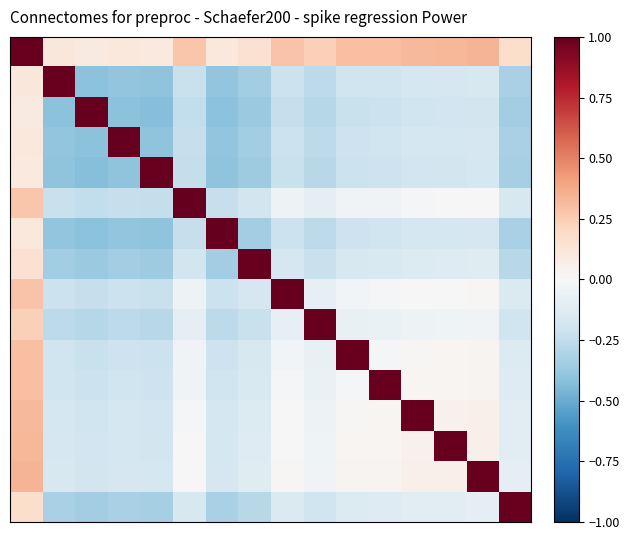

Reading left to right, list all the values displayed in this chart.

row_0: 1.0	0.1	0.1	0.1	0.1	0.3	0.1	0.2	0.3	0.2	0.3	0.3	0.3	0.3	0.3	0.2
row_1: 0.1	1.0	-0.4	-0.4	-0.4	-0.2	-0.4	-0.3	-0.2	-0.3	-0.2	-0.2	-0.2	-0.2	-0.2	-0.3
row_2: 0.1	-0.4	1.0	-0.4	-0.4	-0.2	-0.4	-0.4	-0.2	-0.3	-0.2	-0.2	-0.2	-0.2	-0.2	-0.3
row_3: 0.1	-0.4	-0.4	1.0	-0.4	-0.2	-0.4	-0.3	-0.2	-0.3	-0.2	-0.2	-0.2	-0.2	-0.2	-0.3
row_4: 0.1	-0.4	-0.4	-0.4	1.0	-0.2	-0.4	-0.4	-0.2	-0.3	-0.2	-0.2	-0.2	-0.2	-0.2	-0.3
row_5: 0.3	-0.2	-0.2	-0.2	-0.2	1.0	-0.2	-0.2	-0.0	-0.1	-0.0	-0.0	-0.0	-0.0	-0.0	-0.2
row_6: 0.1	-0.4	-0.4	-0.4	-0.4	-0.2	1.0	-0.3	-0.2	-0.3	-0.2	-0.2	-0.2	-0.2	-0.2	-0.3
row_7: 0.2	-0.3	-0.4	-0.3	-0.4	-0.2	-0.3	1.0	-0.2	-0.2	-0.2	-0.2	-0.1	-0.1	-0.1	-0.3
row_8: 0.3	-0.2	-0.2	-0.2	-0.2	-0.0	-0.2	-0.2	1.0	-0.1	-0.0	-0.0	0.0	0.0	0.0	-0.1
row_9: 0.2	-0.3	-0.3	-0.3	-0.3	-0.1	-0.3	-0.2	-0.1	1.0	-0.1	-0.1	-0.0	-0.0	-0.0	-0.2
row_10: 0.3	-0.2	-0.2	-0.2	-0.2	-0.0	-0.2	-0.2	-0.0	-0.1	1.0	-0.0	0.0	0.0	0.0	-0.1
row_11: 0.3	-0.2	-0.2	-0.2	-0.2	-0.0	-0.2	-0.2	-0.0	-0.1	-0.0	1.0	0.0	0.0	0.0	-0.1
row_12: 0.3	-0.2	-0.2	-0.2	-0.2	-0.0	-0.2	-0.1	0.0	-0.0	0.0	0.0	1.0	0.0	0.0	-0.1
row_13: 0.3	-0.2	-0.2	-0.2	-0.2	-0.0	-0.2	-0.1	0.0	-0.0	0.0	0.0	0.0	1.0	0.1	-0.1
row_14: 0.3	-0.2	-0.2	-0.2	-0.2	-0.0	-0.2	-0.1	0.0	-0.0	0.0	0.0	0.0	0.1	1.0	-0.1
row_15: 0.2	-0.3	-0.3	-0.3	-0.3	-0.2	-0.3	-0.3	-0.1	-0.2	-0.1	-0.1	-0.1	-0.1	-0.1	1.0